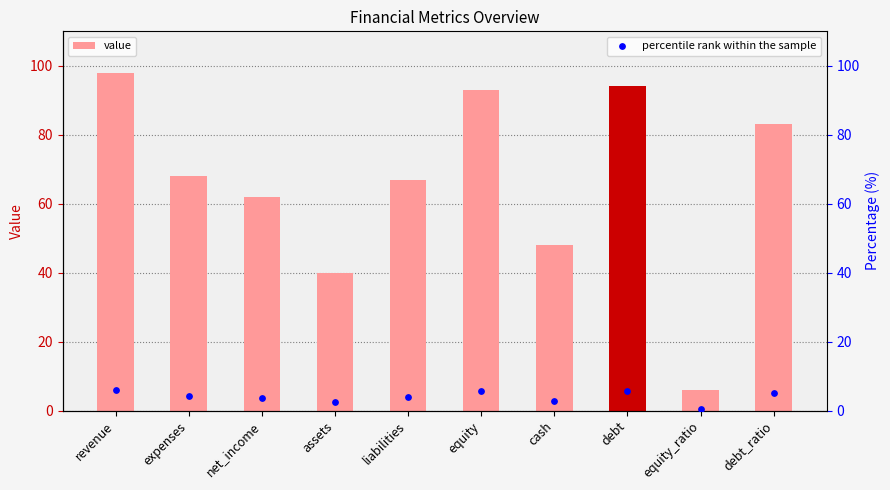

What is the total value across all series at debt?

99.6